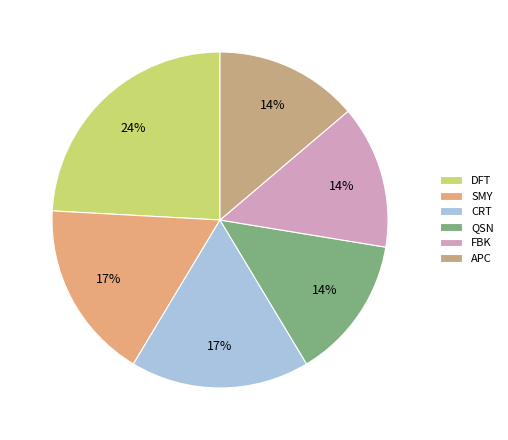

Is there any slice that represents more than half of the pie?

No